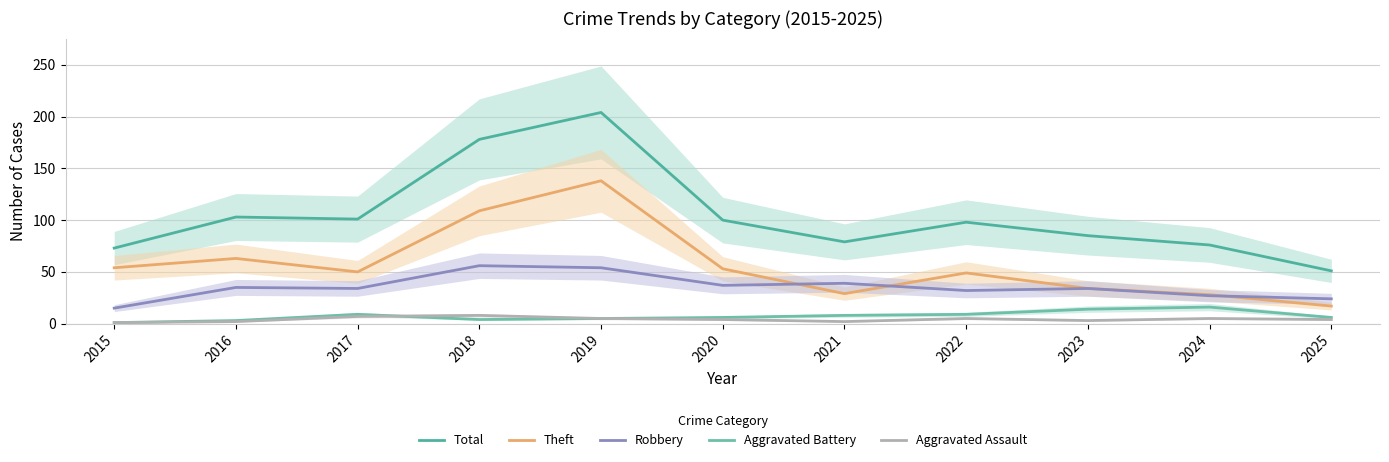

What is the difference between the maximum and minimum values in the Total series?

153